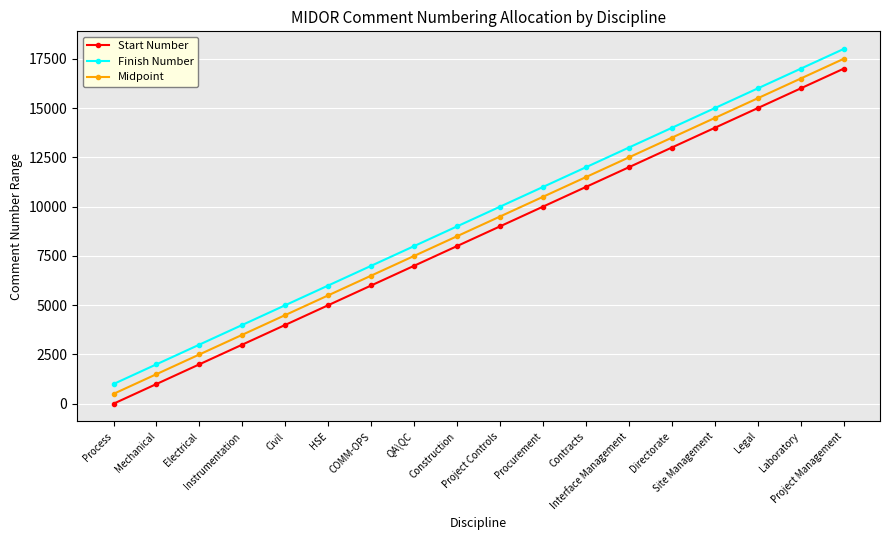

Is the value of Finish Number at Directorate greater than the value of Midpoint at Project Controls?

Yes